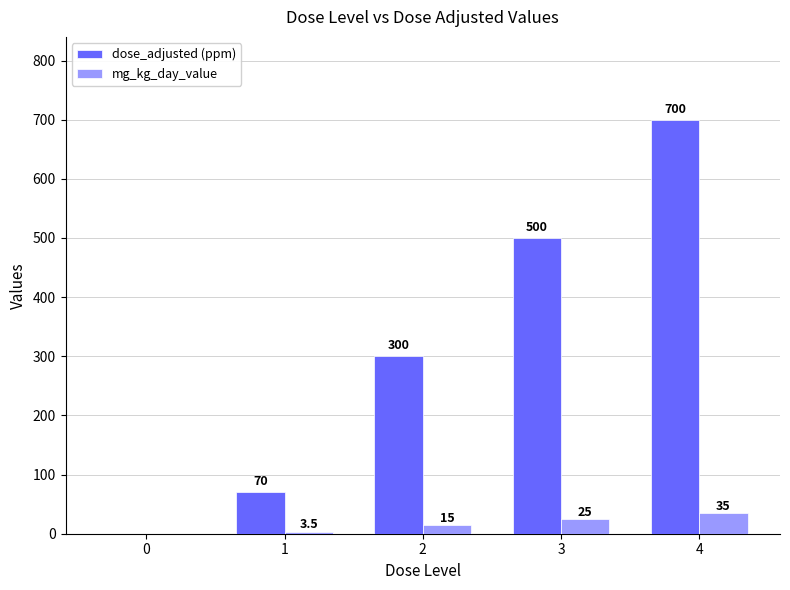

Does the chart contain stacked bars?

No